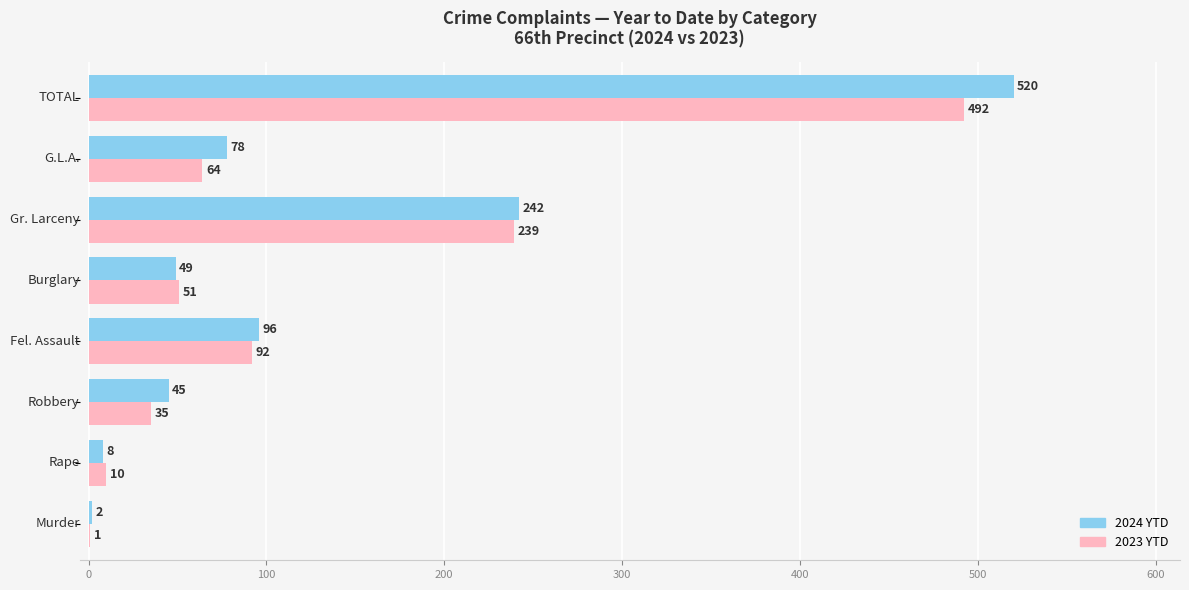

What is the maximum value shown in the chart?

520